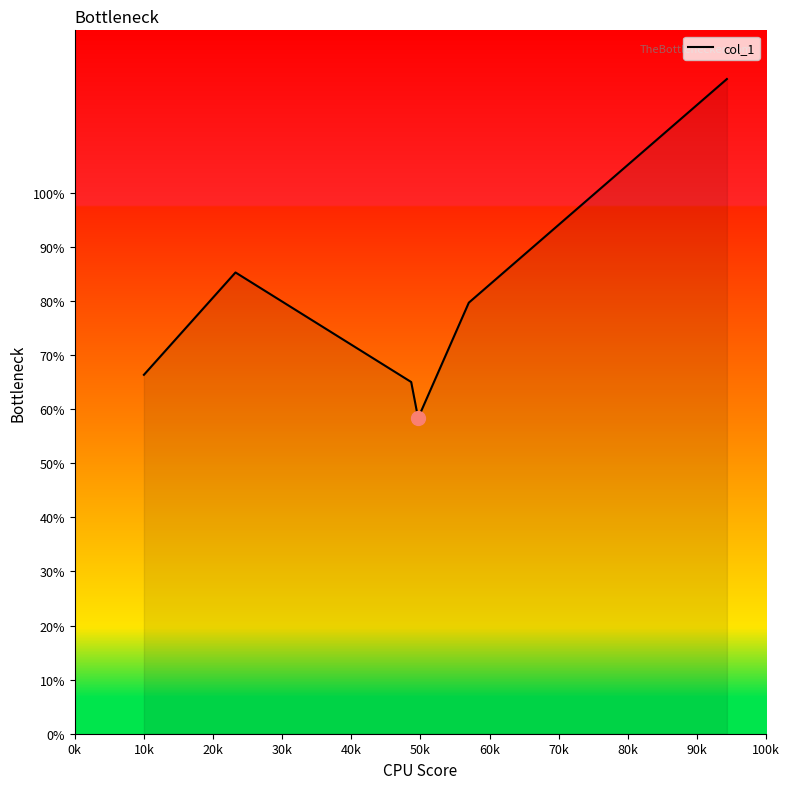

What is the maximum value shown in the chart?

121.0